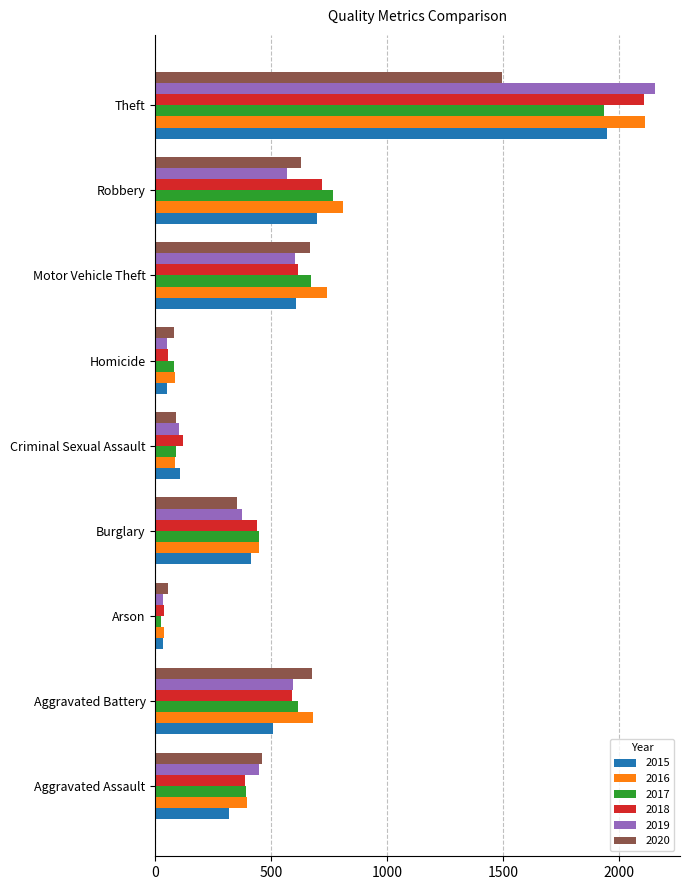

Which label corresponds to the largest value in the chart?

Theft